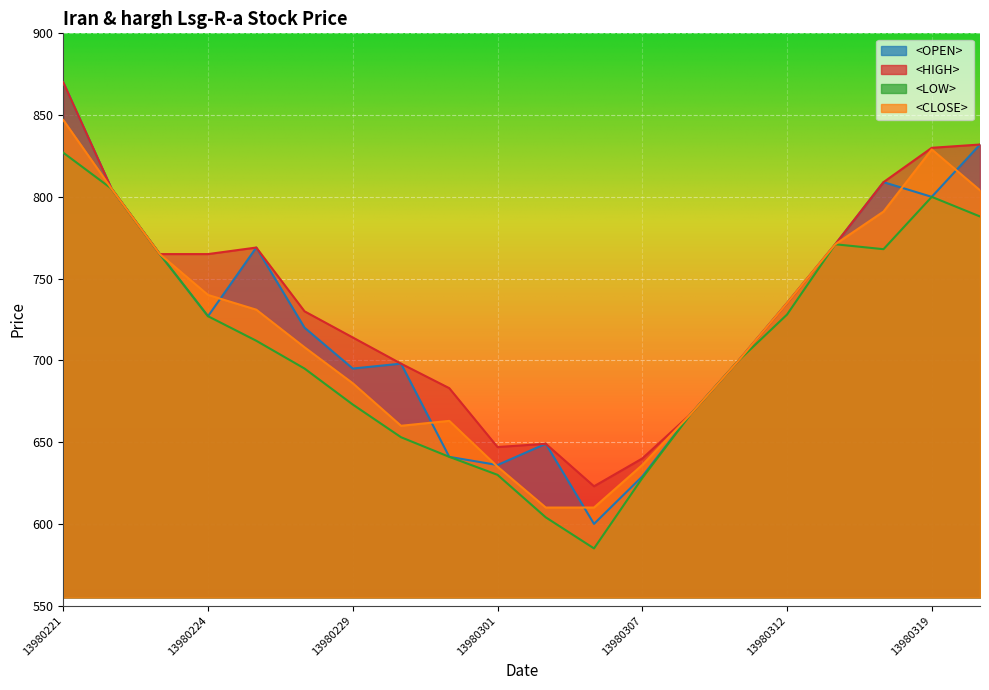

What is the value of the <CLOSE> point at the 2nd from the left?

805